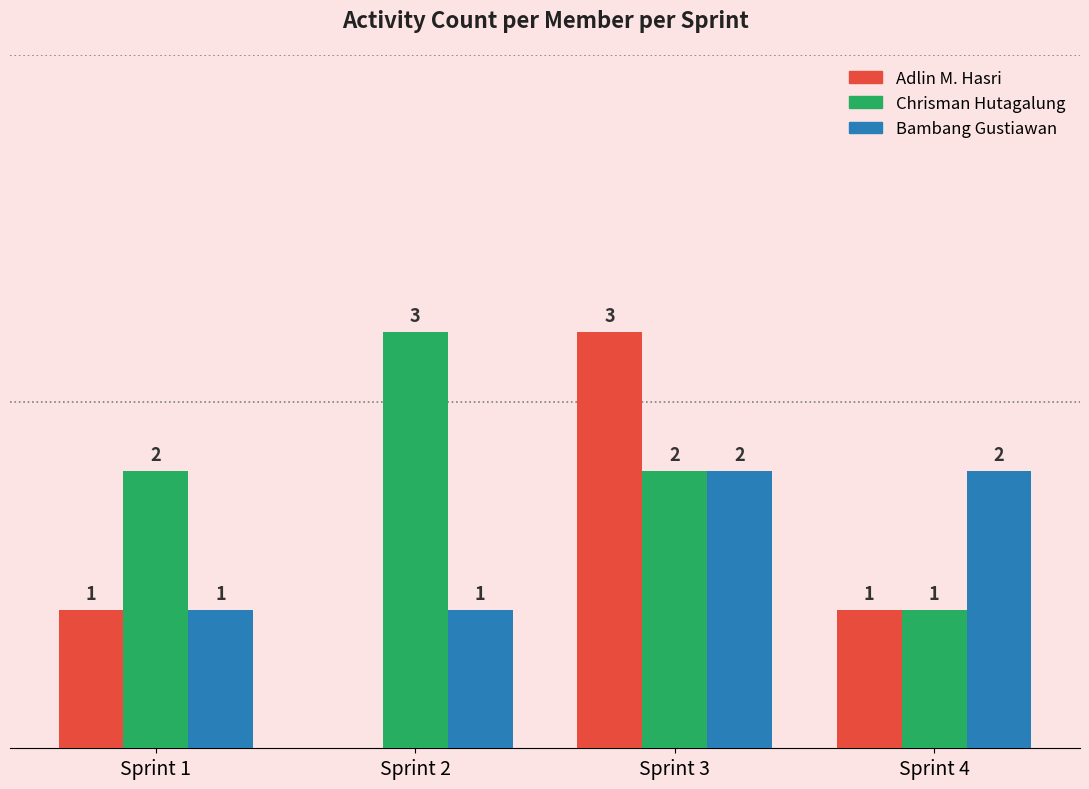

Which series changed the most between Sprint 2 and Sprint 4?

Chrisman Hutagalung